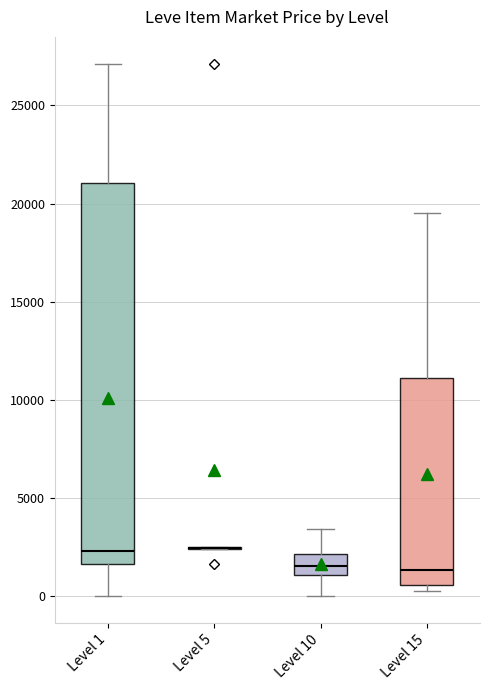

Reading left to right, read every box against the y-axis: the position of its median line, the range the box covers, and the ends of its whiskers. The values are not printed on the chart, so give them approximately, as read against the axis.

Level 1: median 2500, box 1500 to 21000, whiskers 0 to 27000
Level 5: box collapsed to a line at 2500, whiskers 2500 to 2500
Level 10: median 1500, box 1000 to 2000, whiskers 0 to 3500
Level 15: median 1500, box 500 to 11000, whiskers 500 (just below the box's lower edge) to 19500